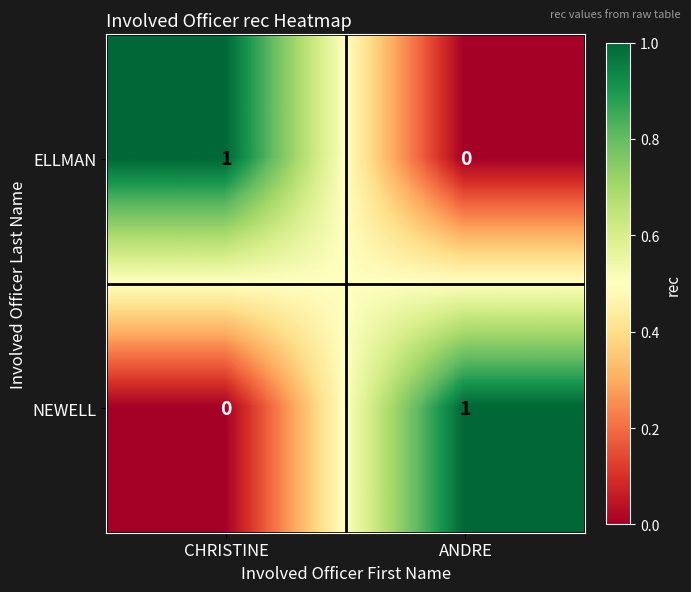

At which label is ELLMAN closest to 0?

ANDRE